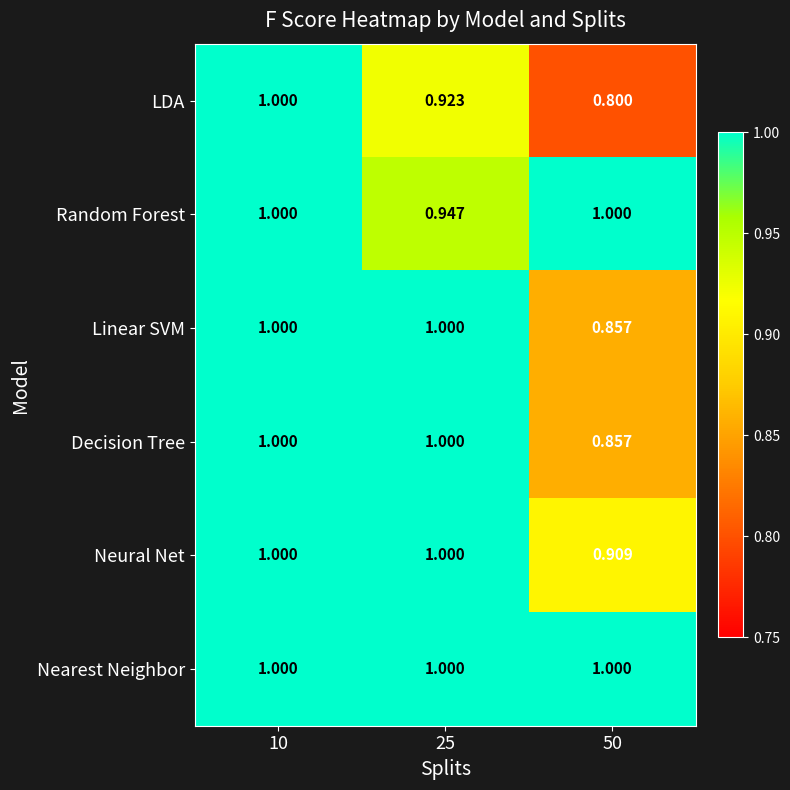

Which series has the largest range (max minus min)?

LDA